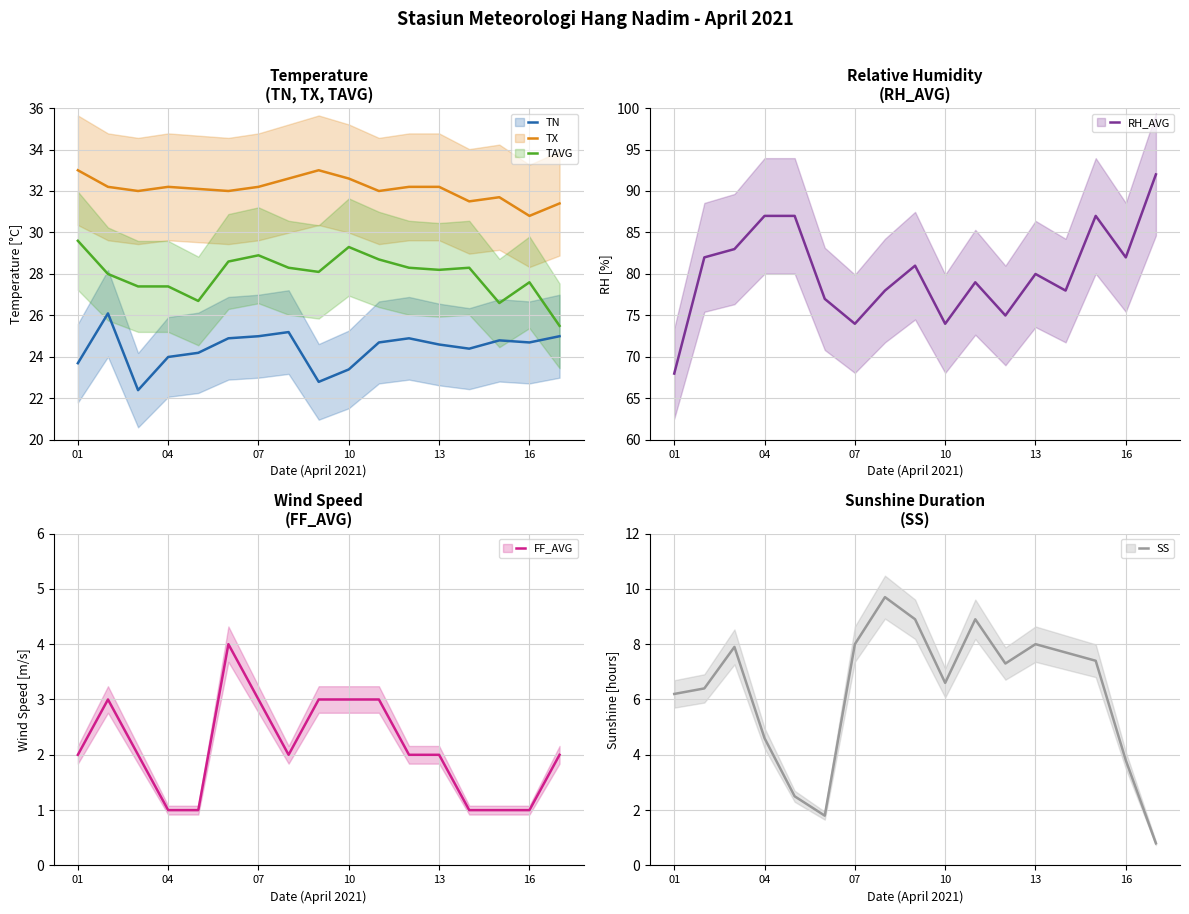

What is the maximum value for FF_AVG?

4.0